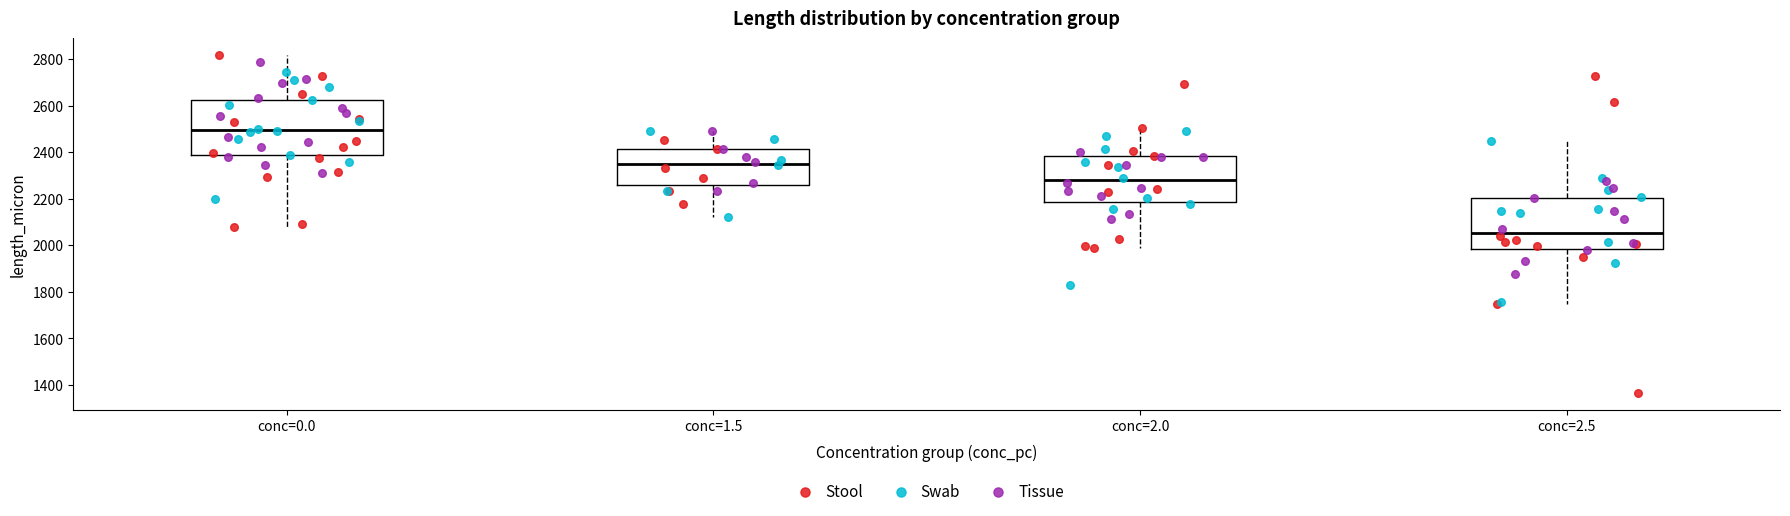

Reading left to right, transcribe this box plot: for each box, give where its median line is, the range the box spans, and where its two whiskers end, as read against the y-axis. The values are not printed on the chart, so give them approximately, as read against the axis.

conc=0.0: median 2500, box 2380 to 2620, whiskers 2080 to 2820
conc=1.5: median 2360, box 2260 to 2420, whiskers 2120 to 2480
conc=2.0: median 2280, box 2180 to 2380, whiskers 2000 to 2500
conc=2.5: median 2060, box 1980 to 2200, whiskers 1740 to 2440